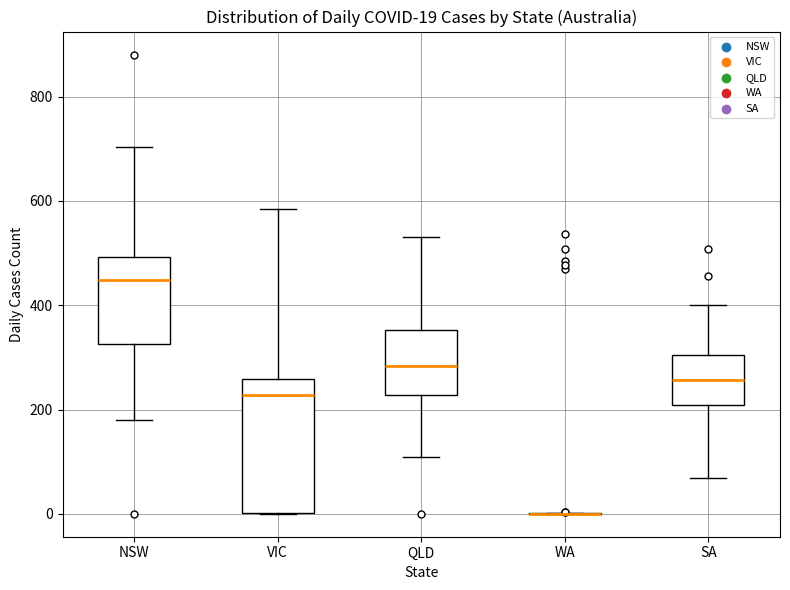

Which box is the tallest, from its lower edge to its upper edge?

VIC